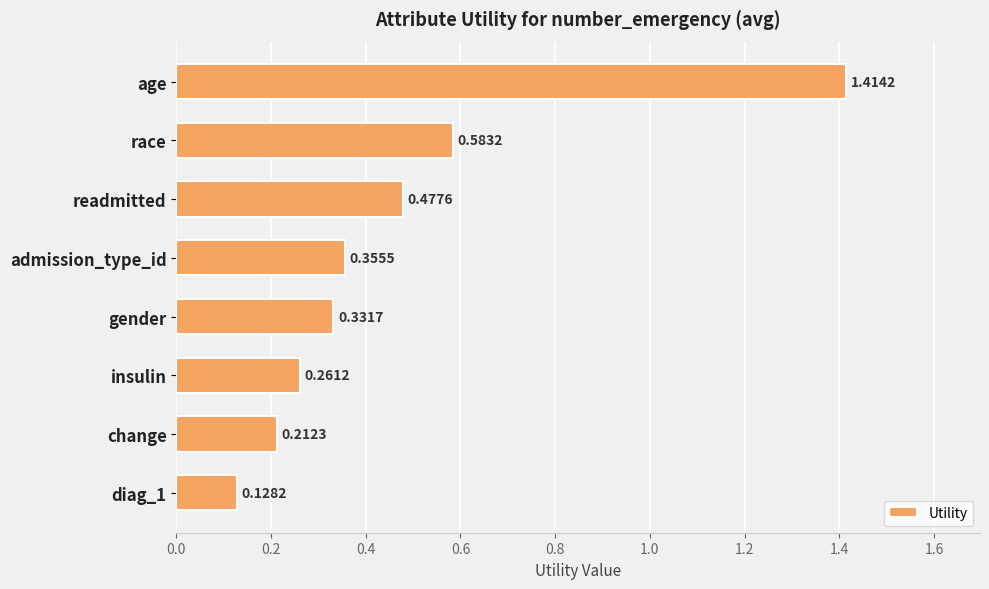

Which category has the highest value across all series?

age